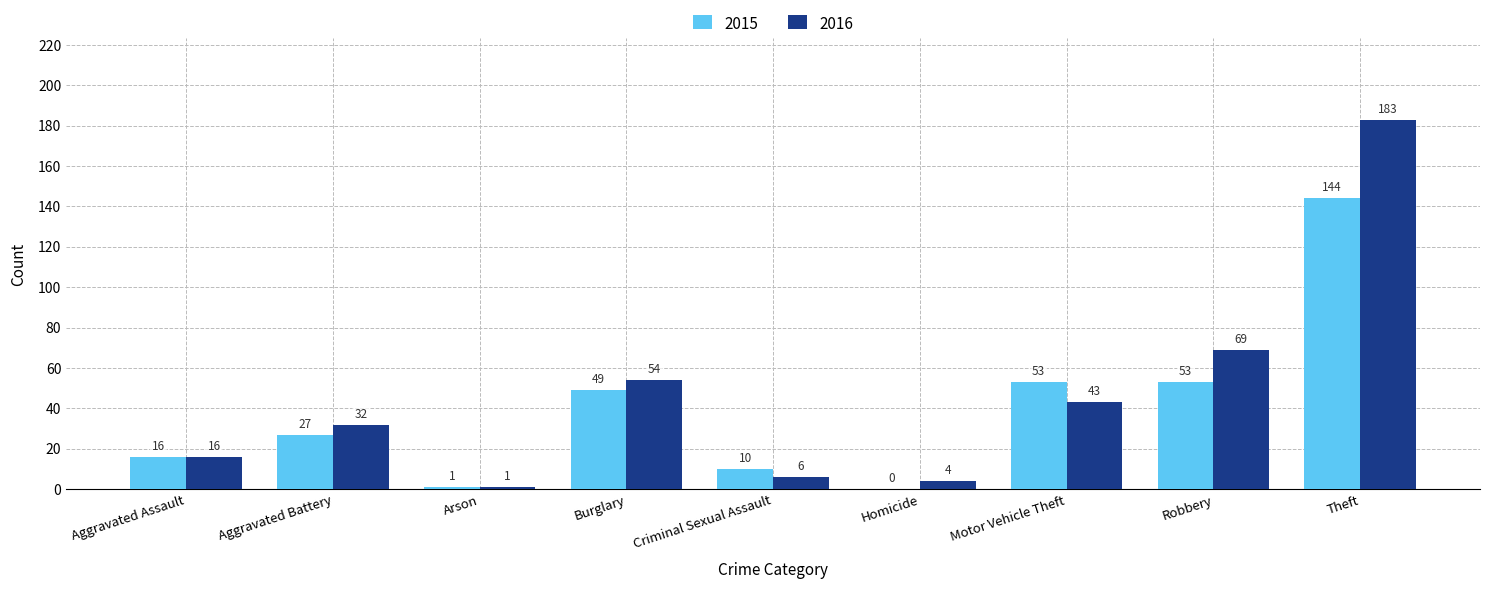

What is the total value across all series at Aggravated Battery?

59